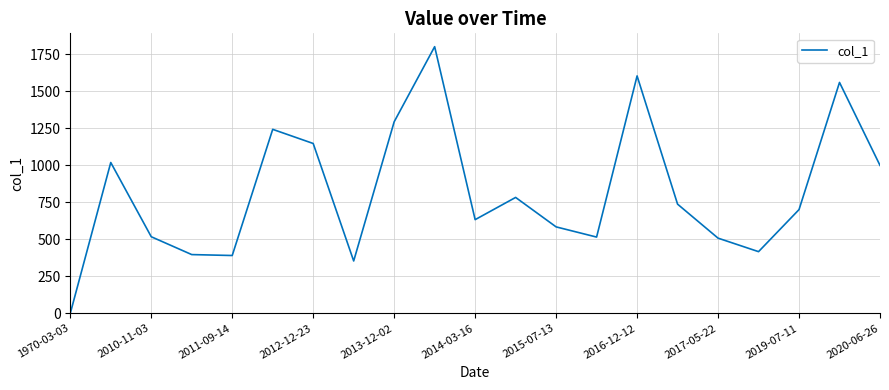

What is the greatest value displayed?

1800.2